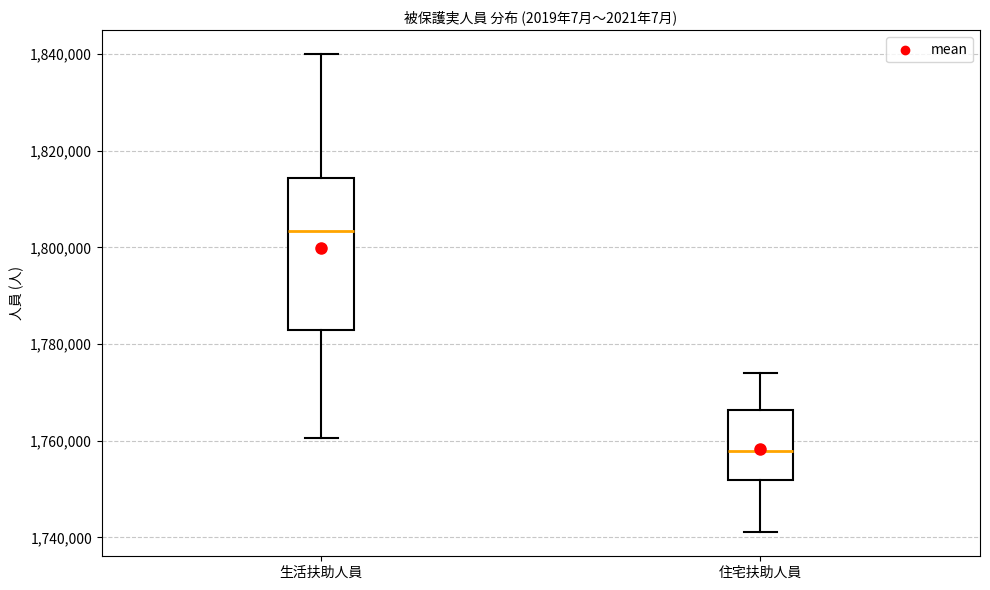

Which box has the lowest median line?

住宅扶助人員